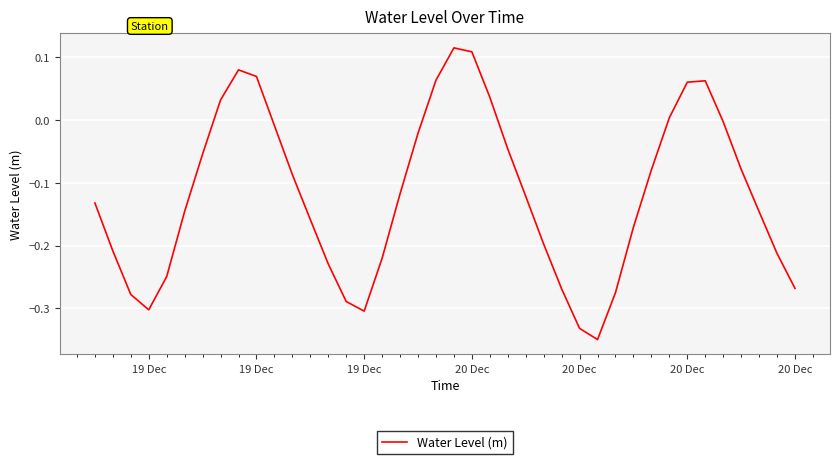

What is the difference between the maximum and minimum values?

0.5